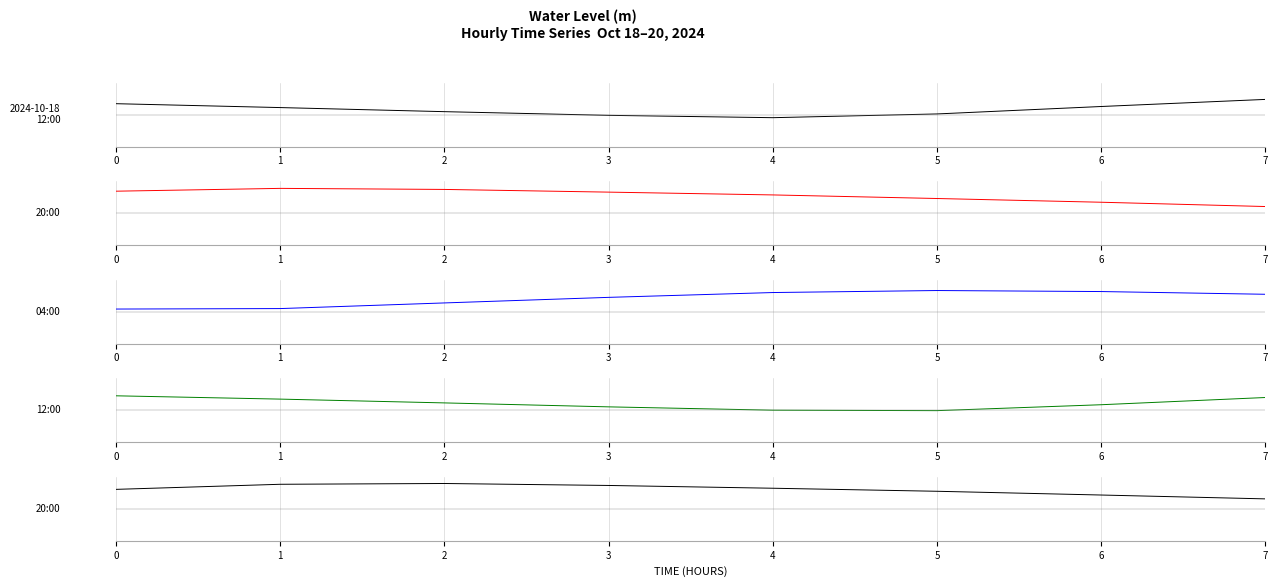

At 4, list the series in order from largest to smallest.

Water Level (m) row 5, Water Level (m) row 3, Water Level (m) row 2, Water Level (m) row 4, Water Level (m) row 1